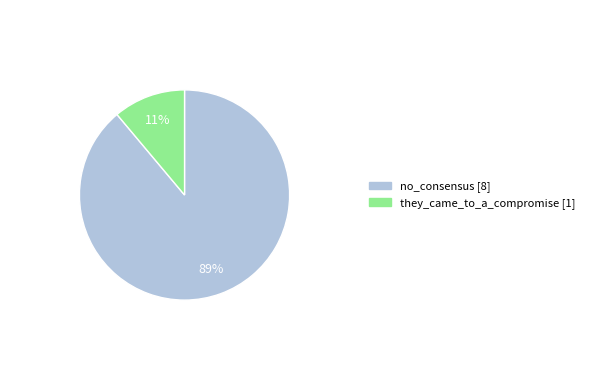

Count the number of slices in the pie.

2